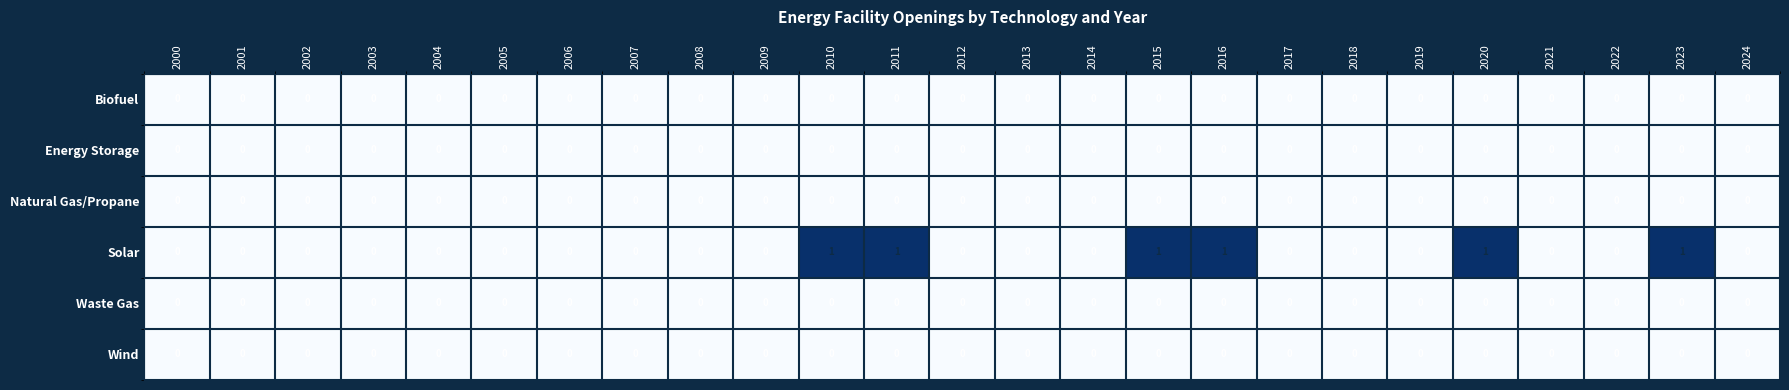

Is it true that Wind equals 0 at 2001?

True